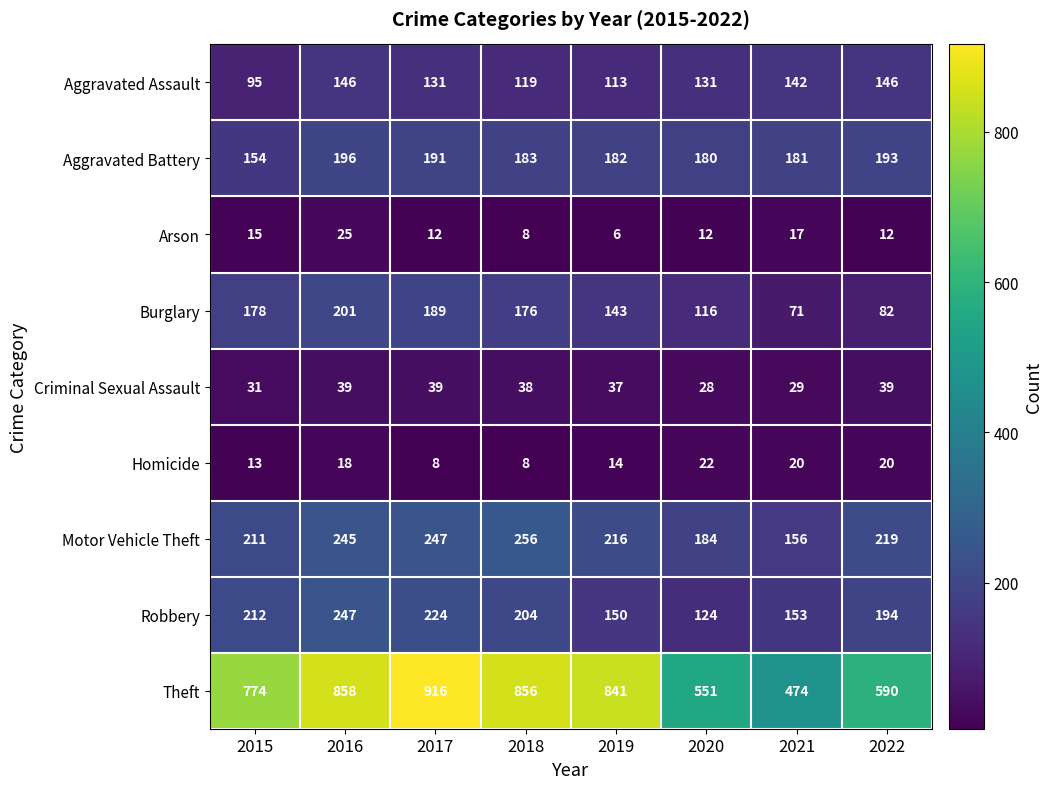

What is the difference between the second highest and minimum values in the Arson series?

11